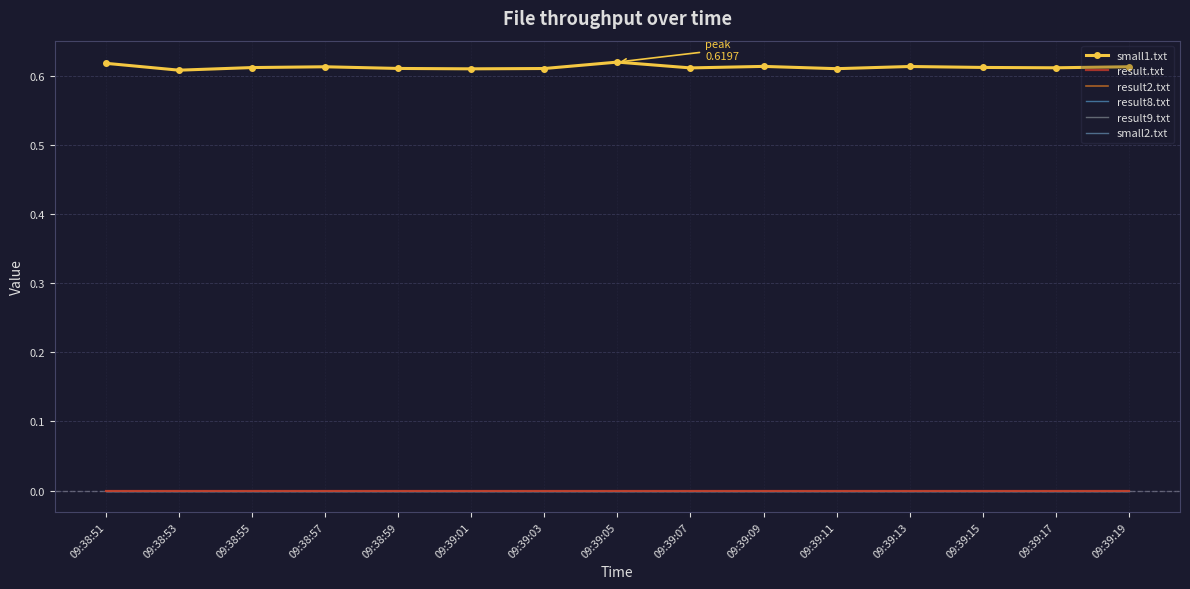

What value does the small1.txt series have at 09:38:55?

0.6